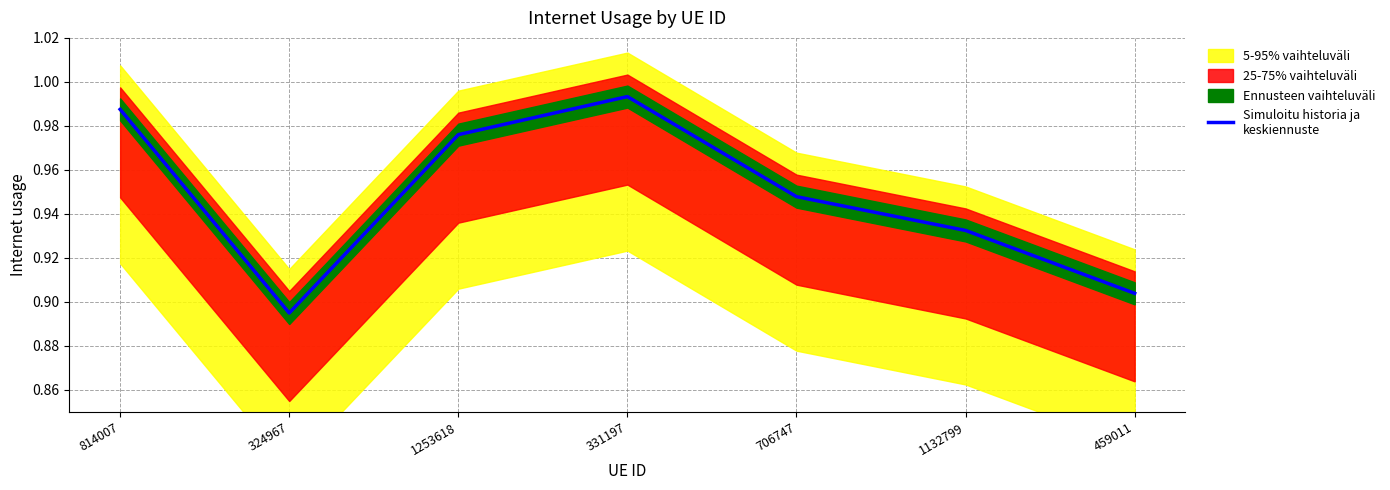

Where is the first local minimum?

324967